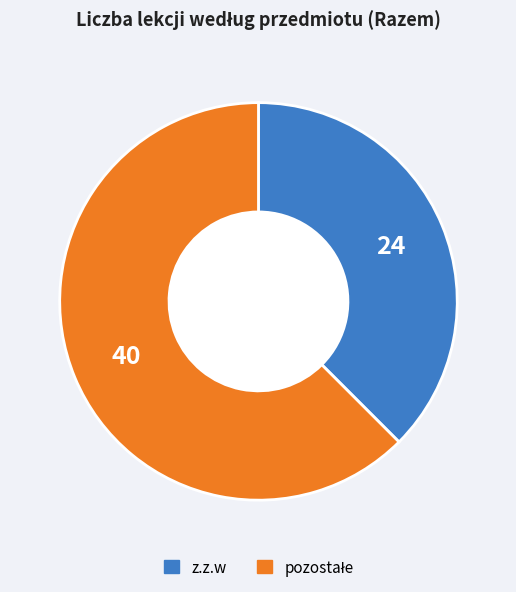

Is there a majority slice in this chart?

Yes